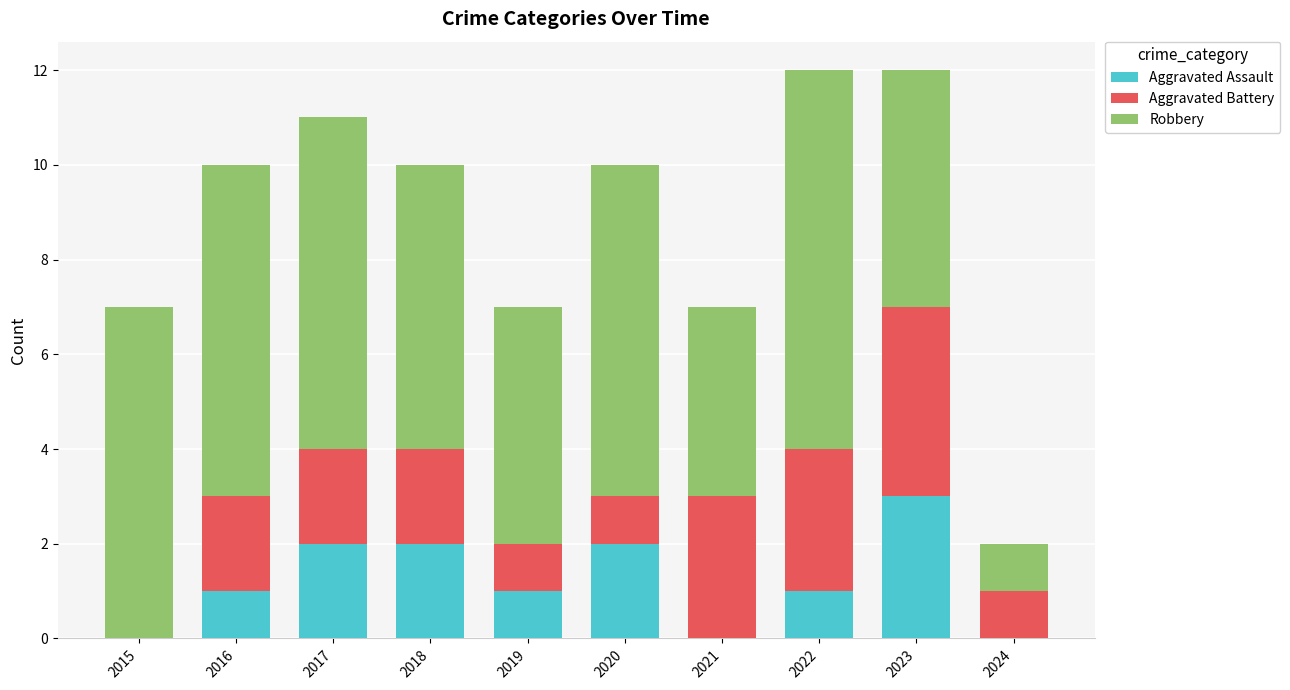

What is the total value across all series at 2018?

10